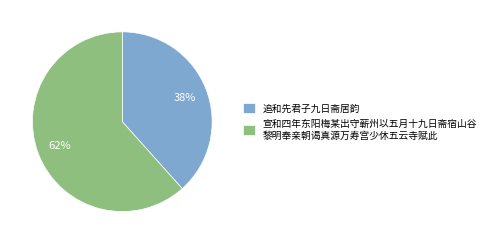

Rank the categories by value from highest to lowest.

宣和四年东阳梅某出守蕲州以五月十九日斋宿山谷 黎明奉亲朝谒真源万寿宫少休五云寺赋此, 追和先君子九日斋居韵